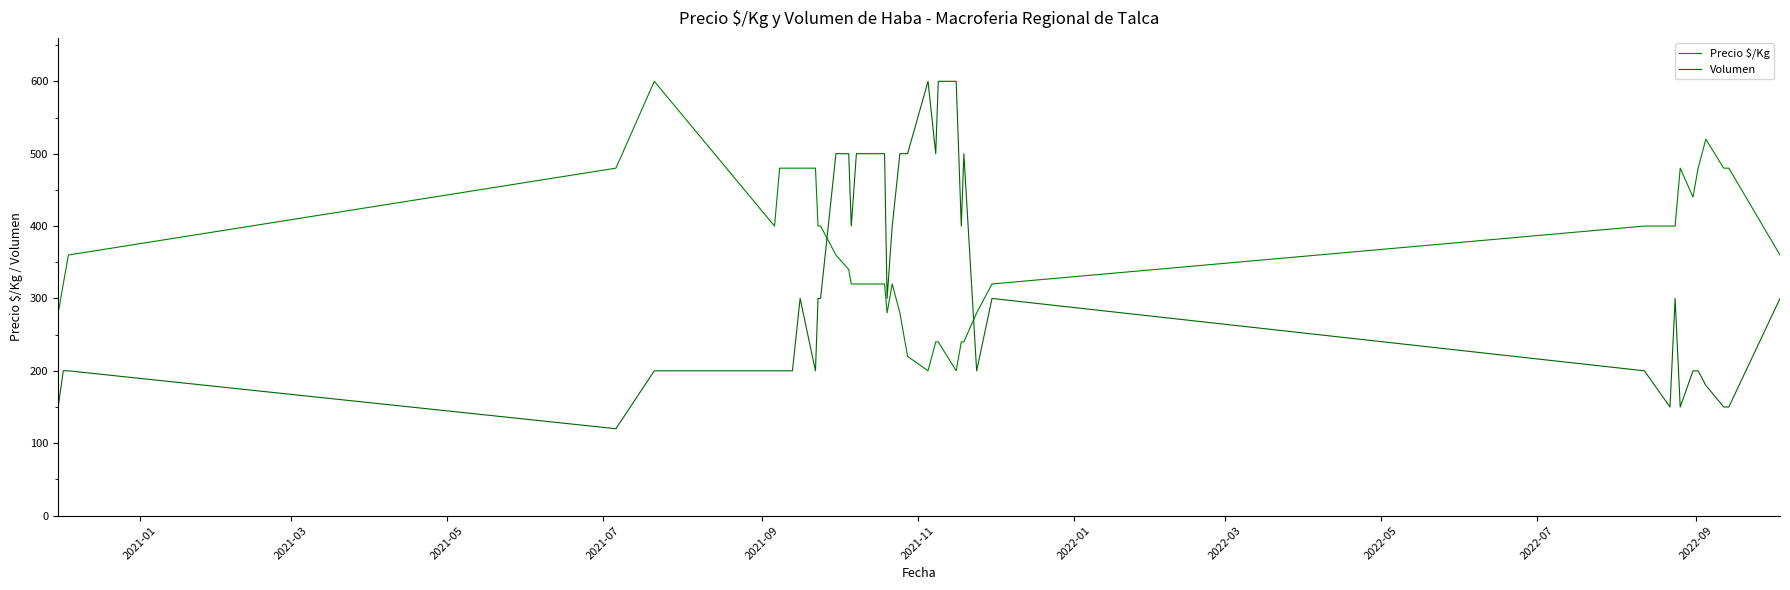

Count the Precio $/Kg values in the range 280 to 480.

31